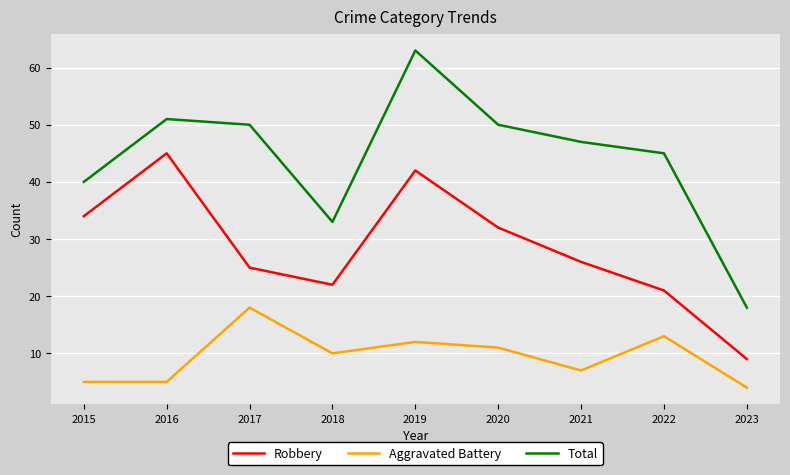

True or false: Total and Robbery cross at least once.

False